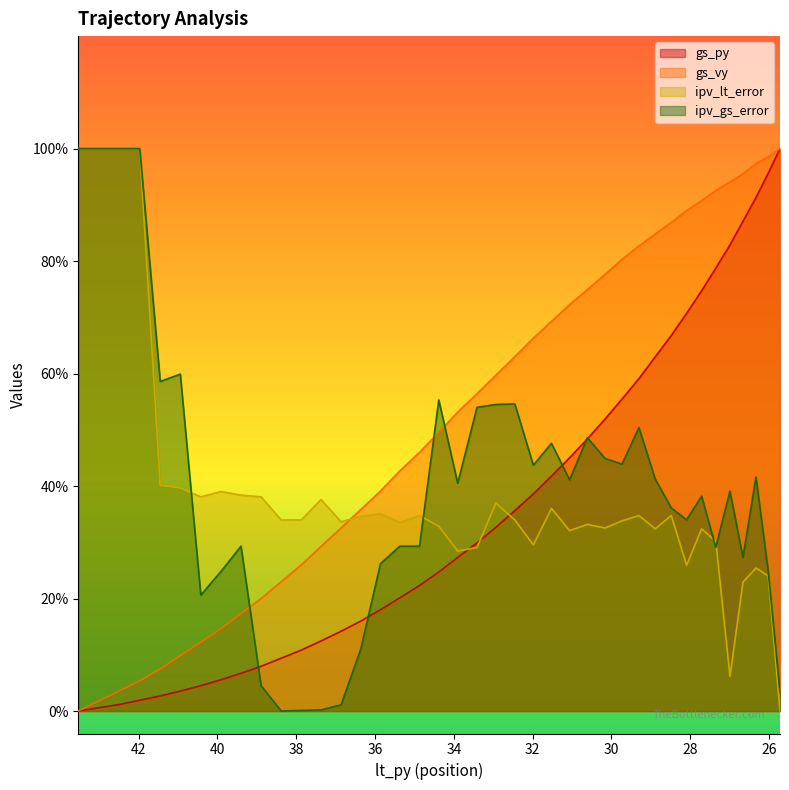

The gs_py series shows 0.1 at 36.86. True or false?

False